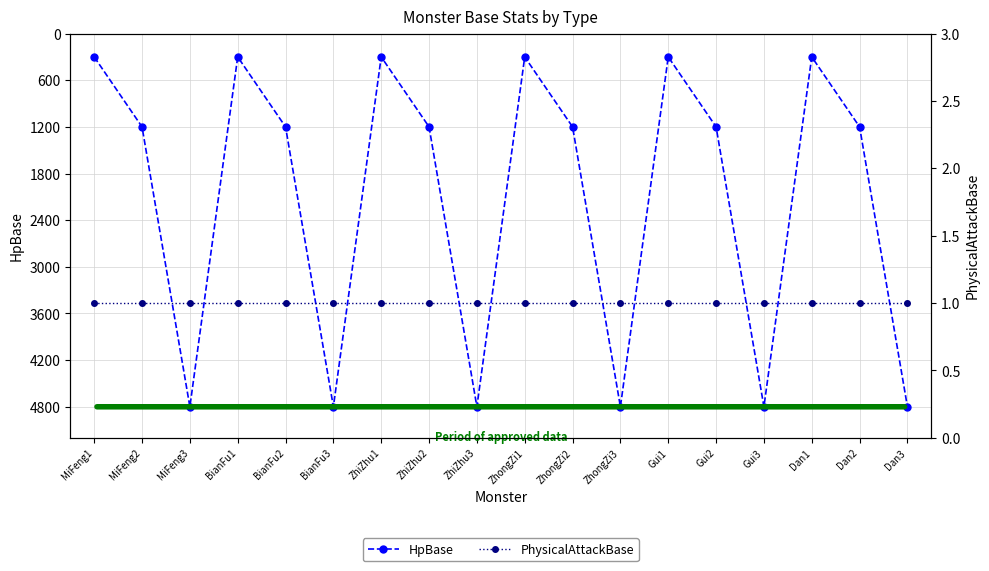

What are all the series names shown in the legend?

HpBase, PhysicalAttackBase